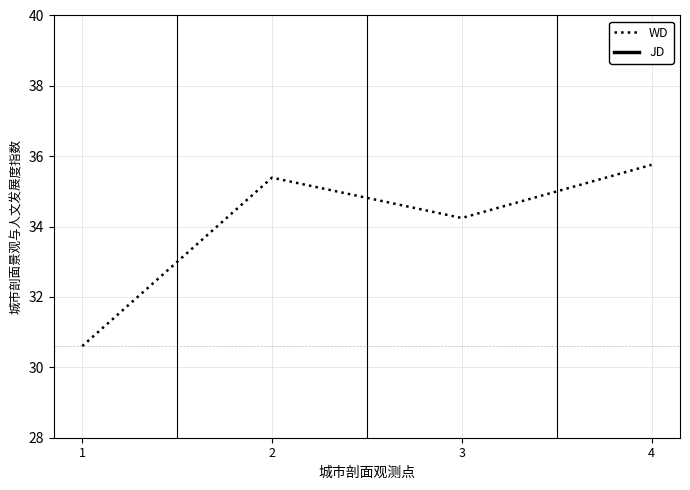

How many lines are shown in the chart?

2